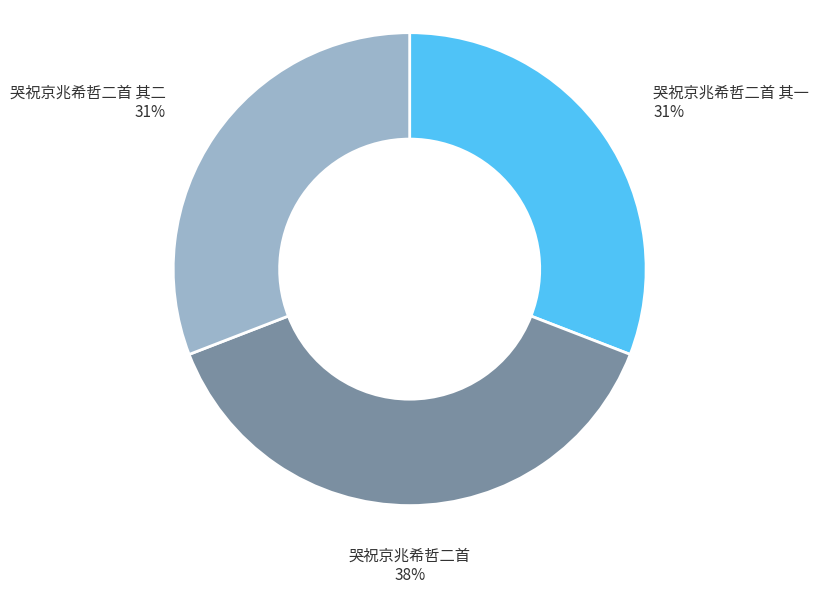

Which slice is the largest?

哭祝京兆希哲二首